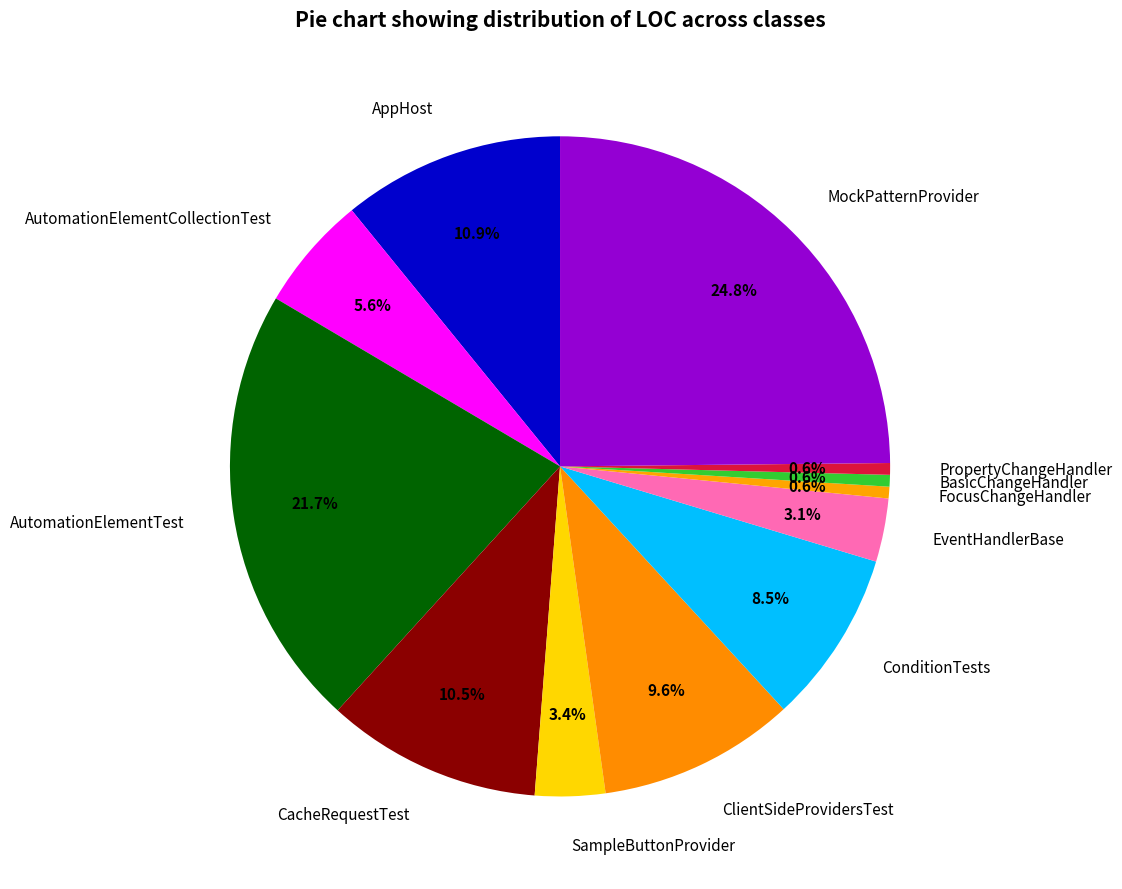

The ClientSideProvidersTest slice represents 10% of the pie. True or false?

True